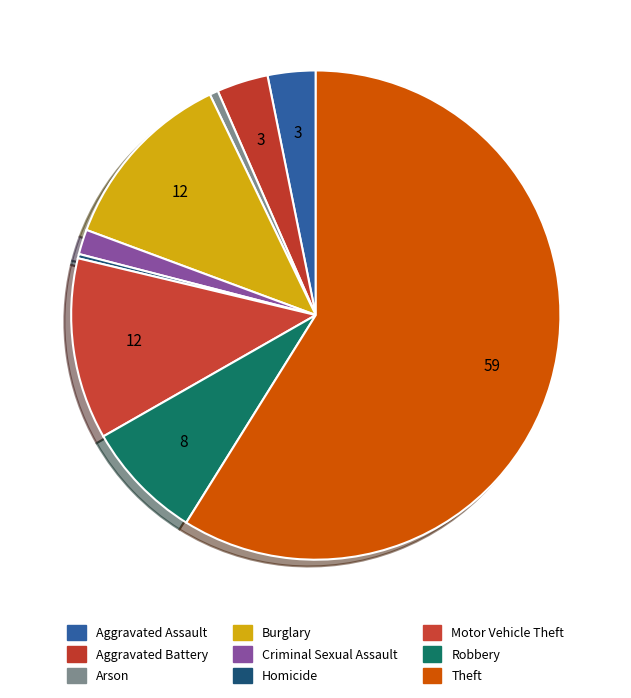

Rank the categories by value from highest to lowest.

Theft, Burglary, Motor Vehicle Theft, Robbery, Aggravated Battery, Aggravated Assault, Criminal Sexual Assault, Arson, Homicide